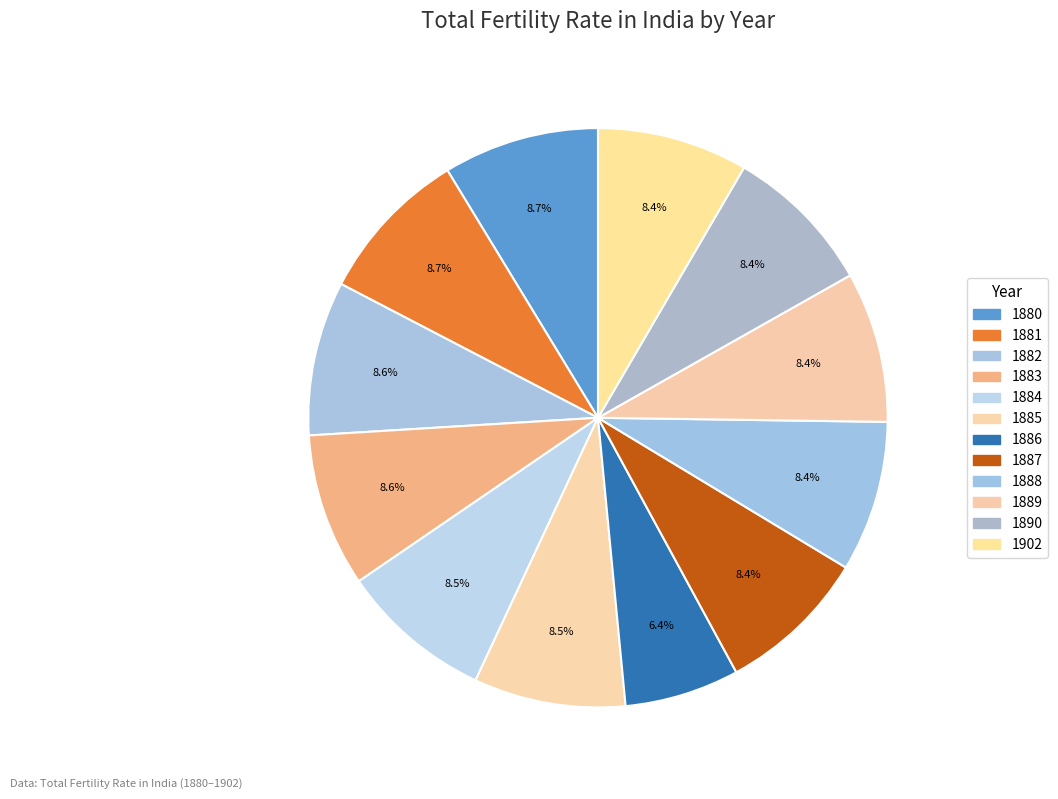

To the nearest percent, what percentage of the pie is 1883?

9%